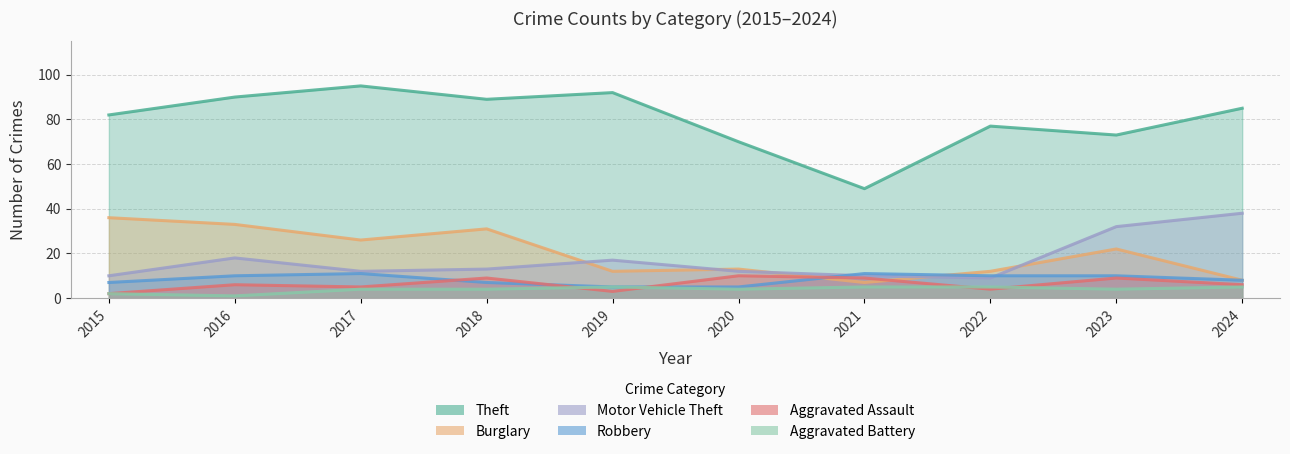

Which category has the highest value in the Robbery series?

2017